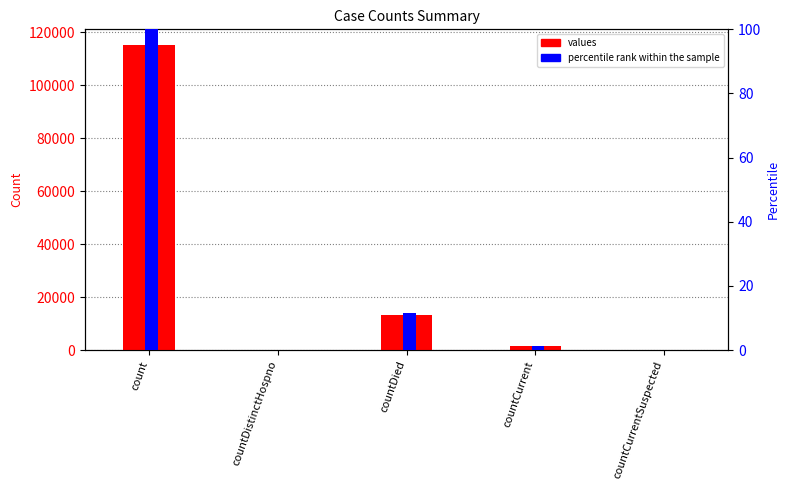

What is the value of the percentile rank within the sample bar at the 1st from the left?

100.0